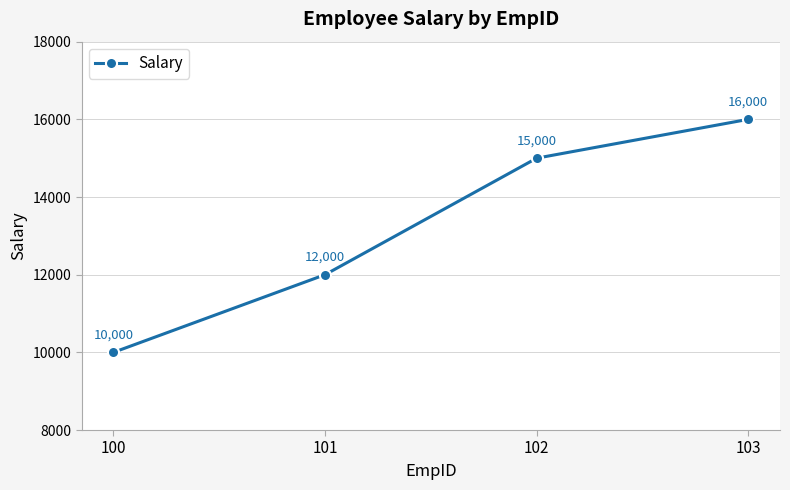

Read the value at 102.

15000